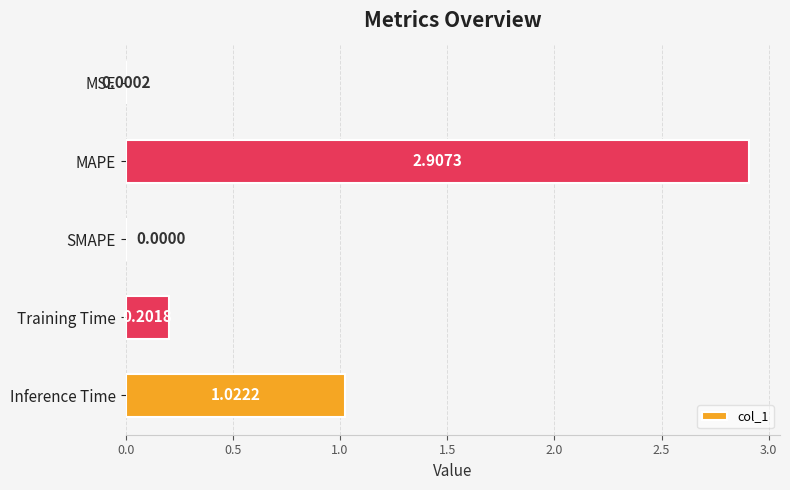

At which label is the value closest to 1?

Inference Time